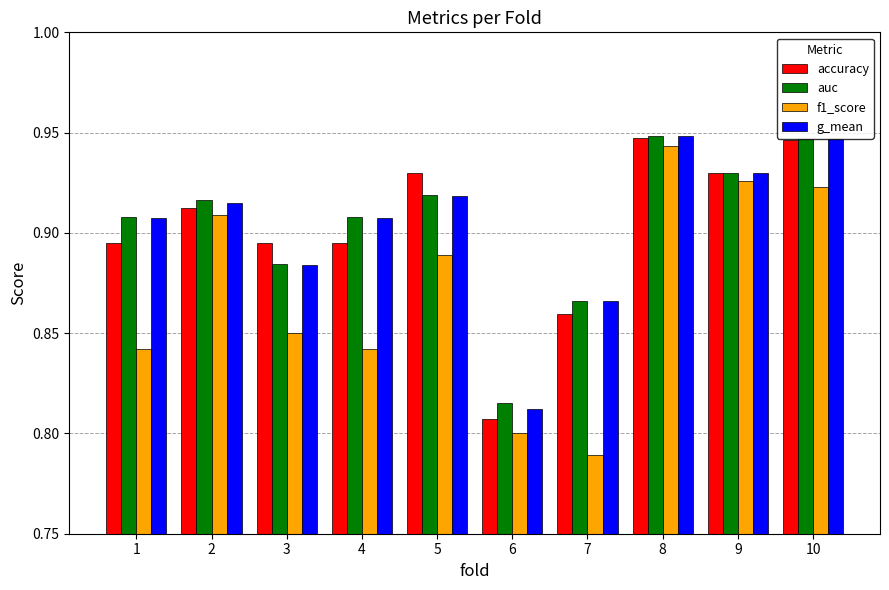

Which category has the lowest value in the g_mean series?

6